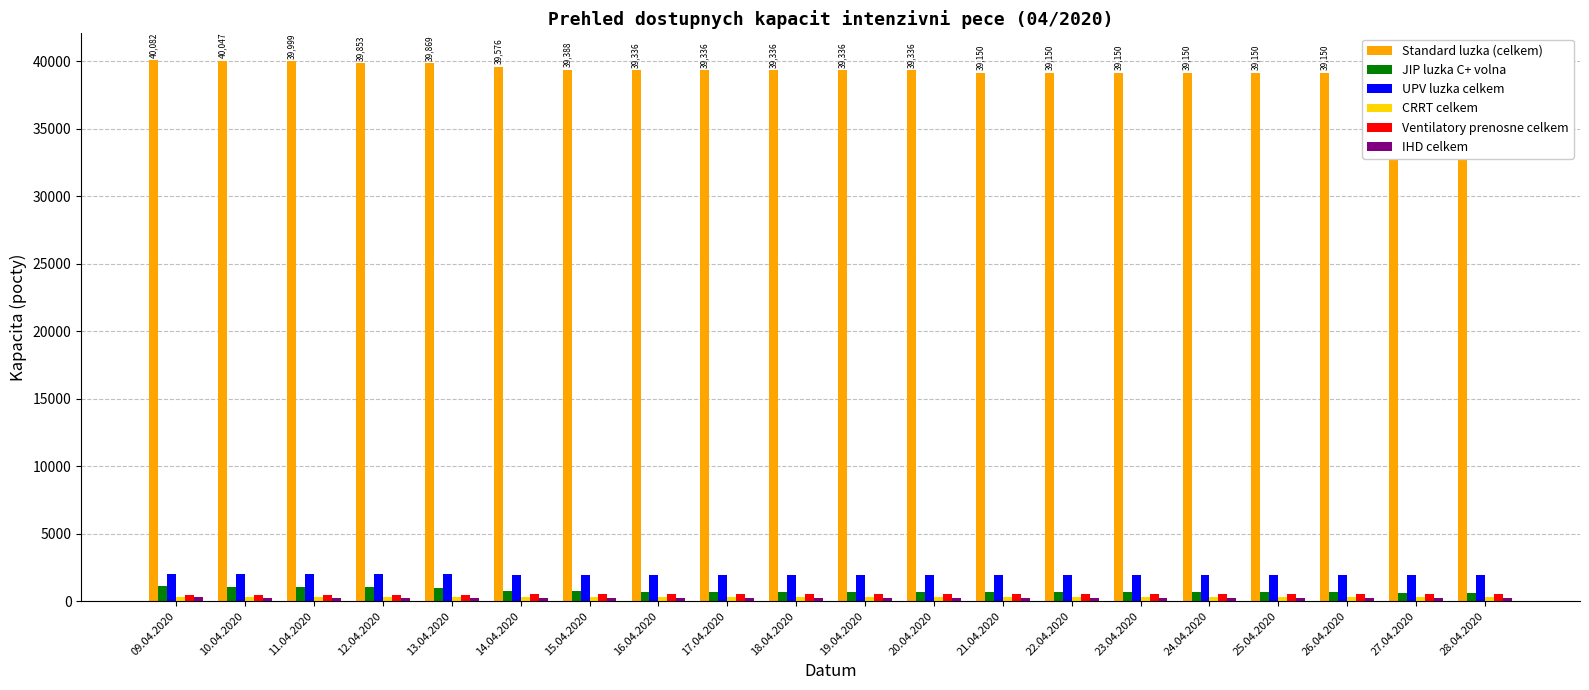

Which category has the lowest value in the Ventilatory prenosne celkem series?

09.04.2020